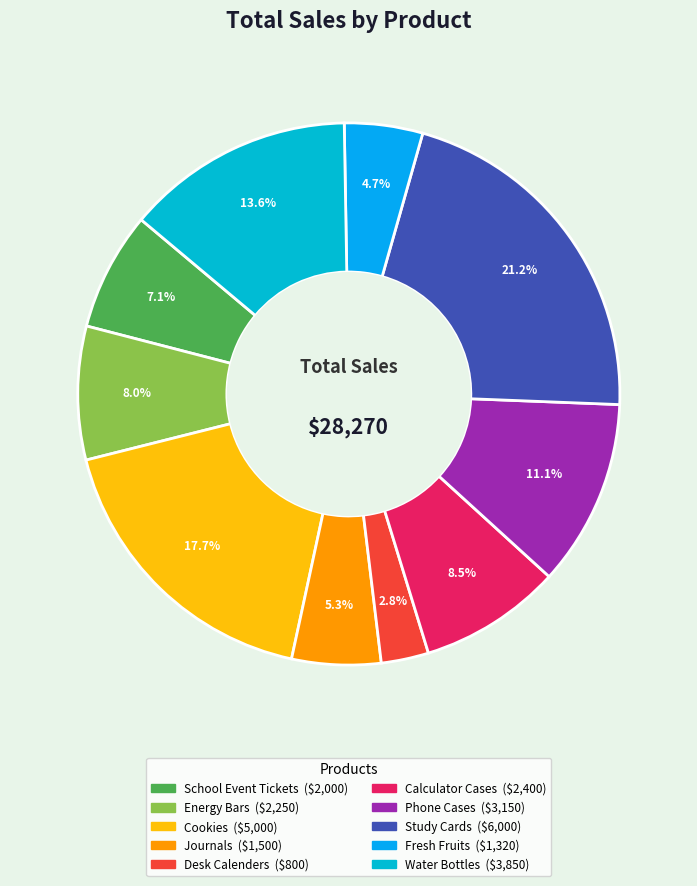

Is there a majority slice in this chart?

No